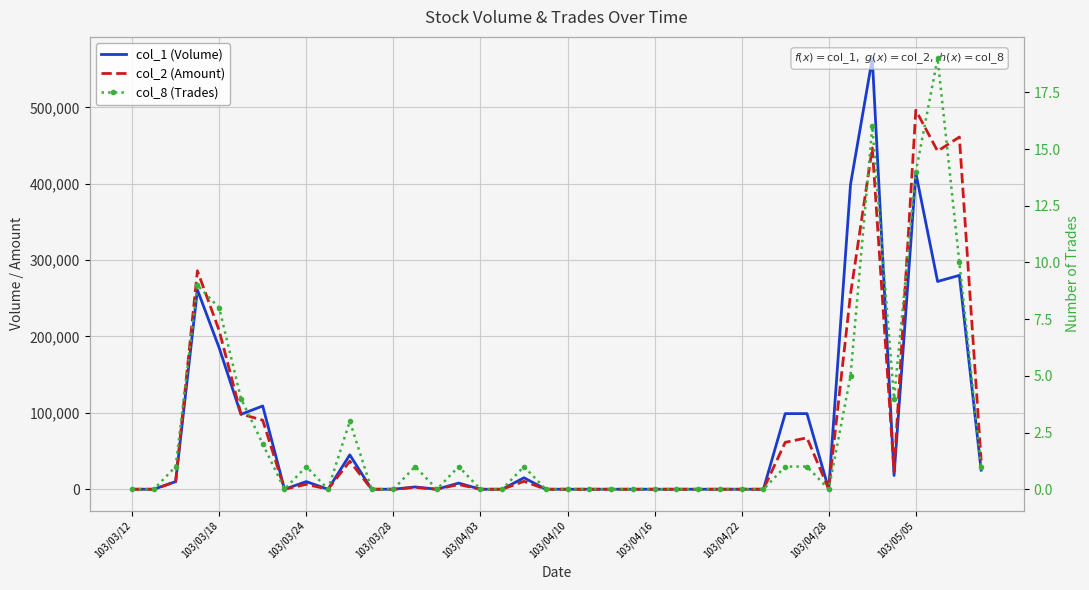

Which has a higher value, 25 or 10?

10